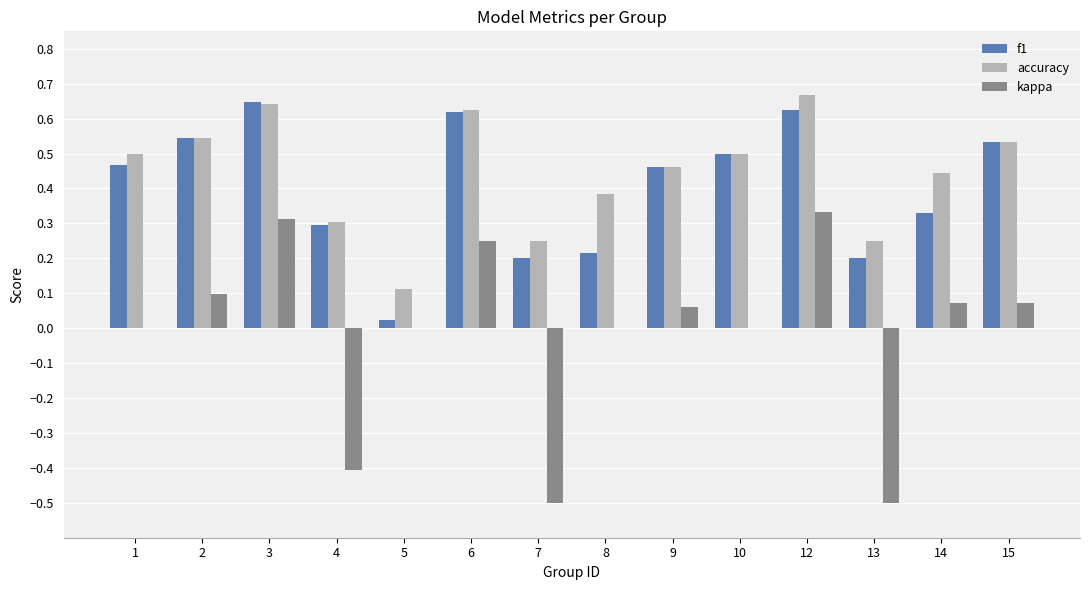

Between 2 and 7, which series saw the biggest shift?

kappa